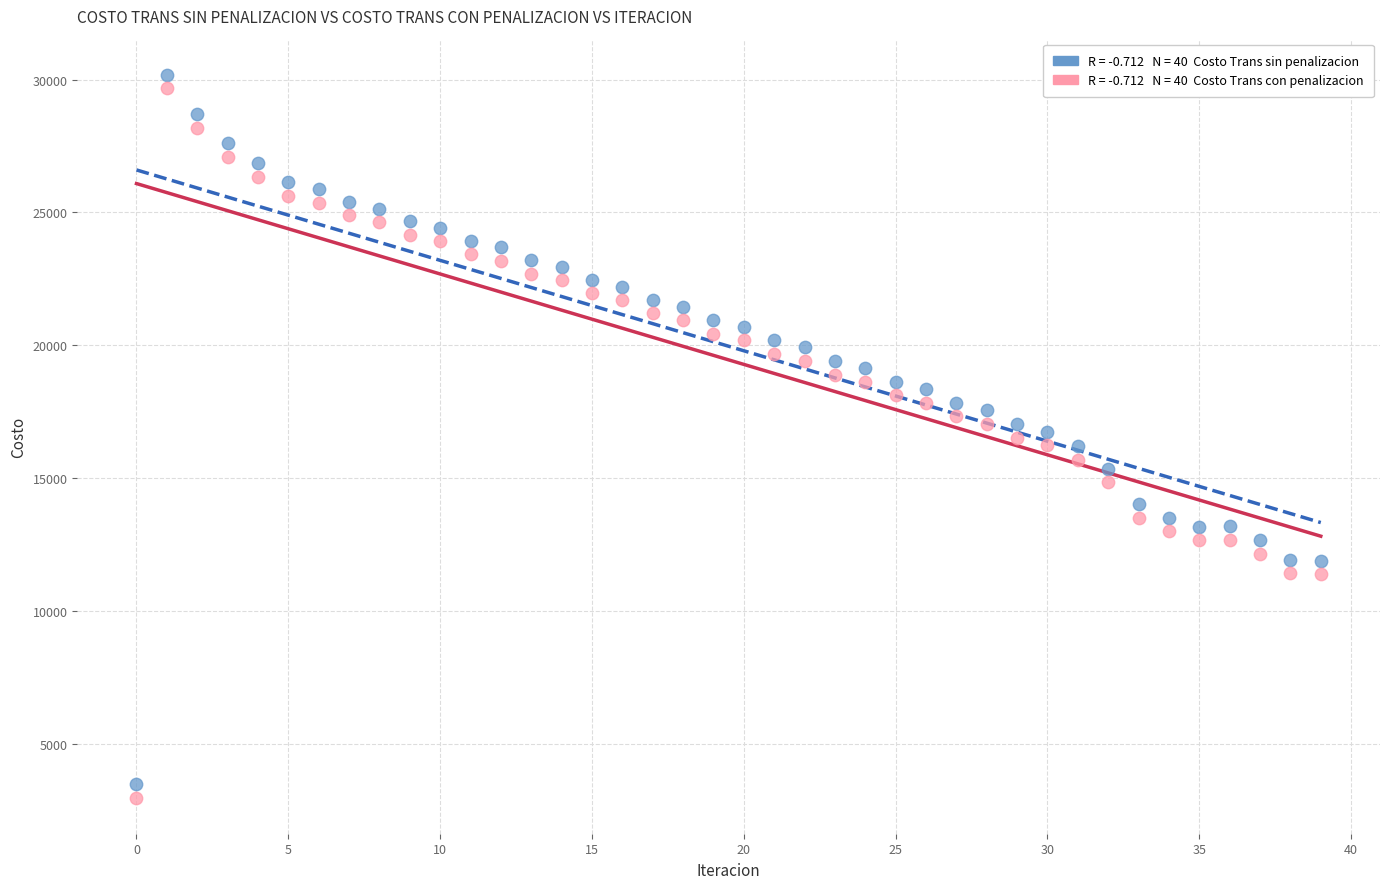

How many points are shown in the scatter plot?

80